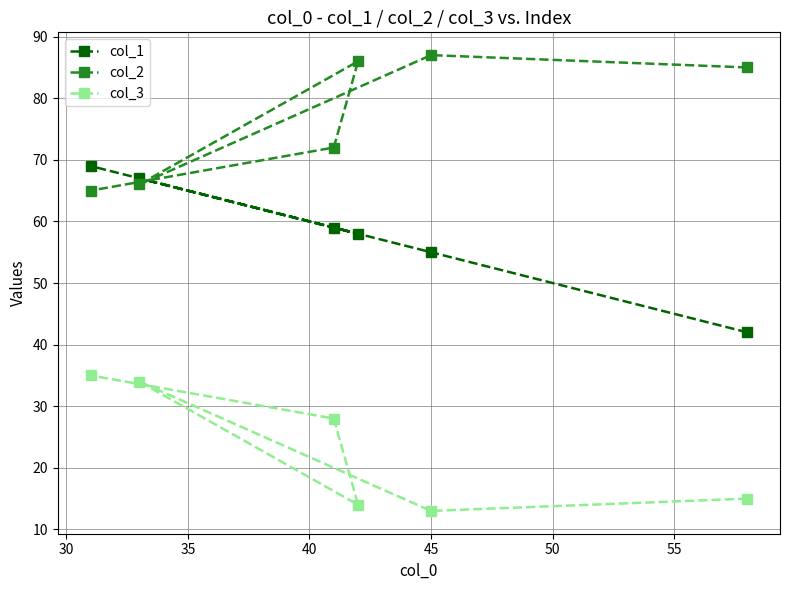

What are all the series names shown in the legend?

col_1, col_2, col_3